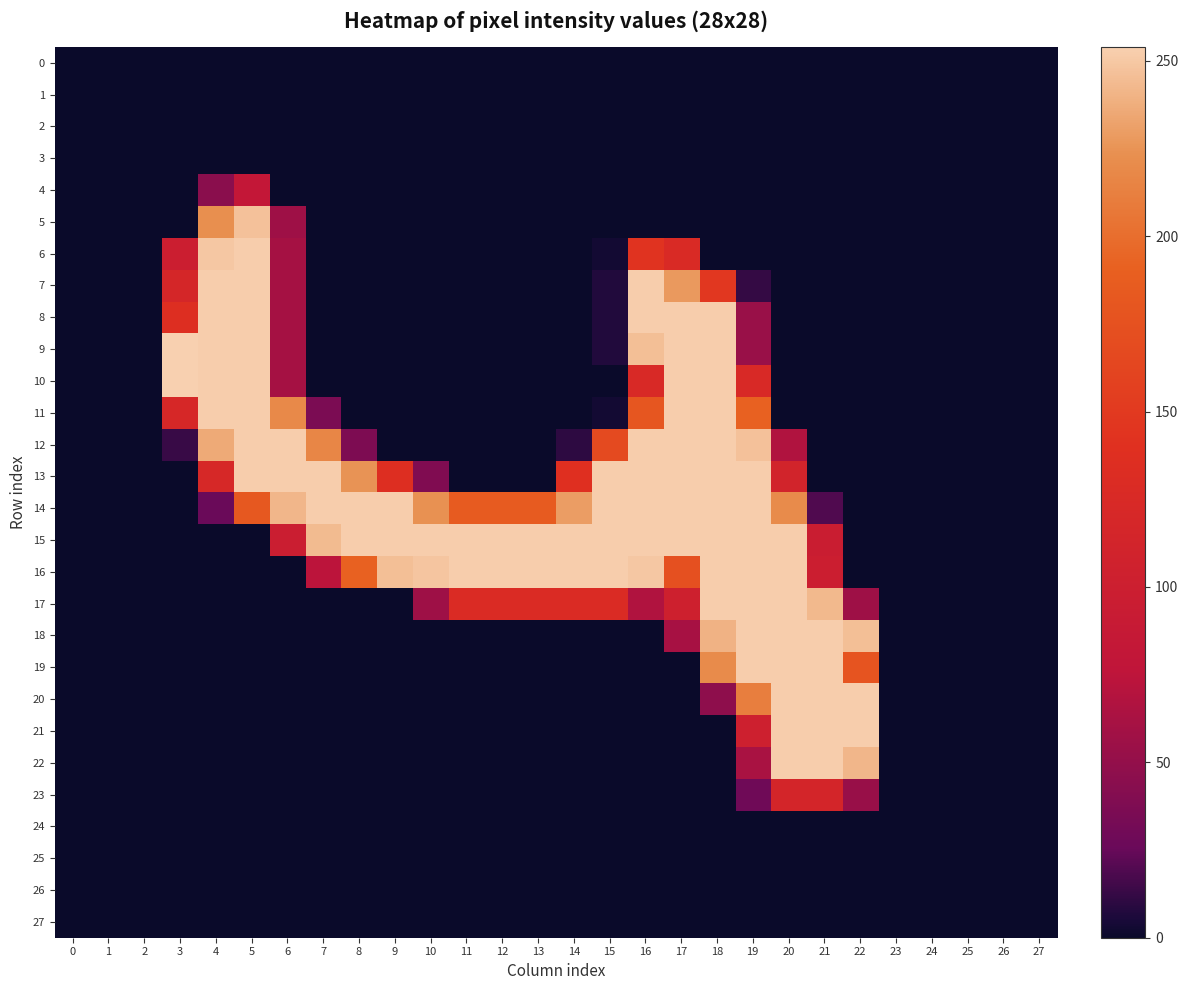

Count the number of categories in the chart.

28